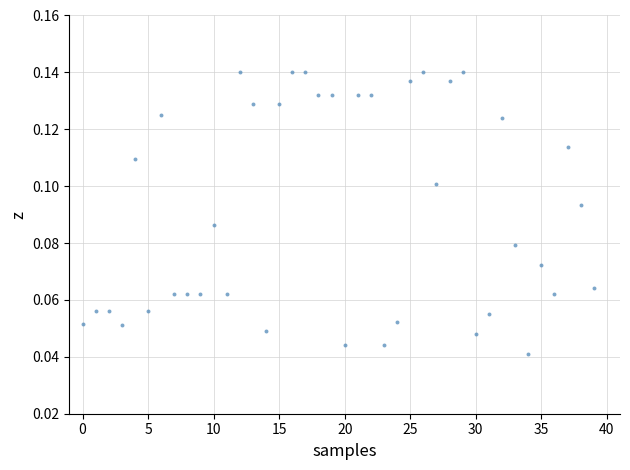

How many data points are displayed?

40